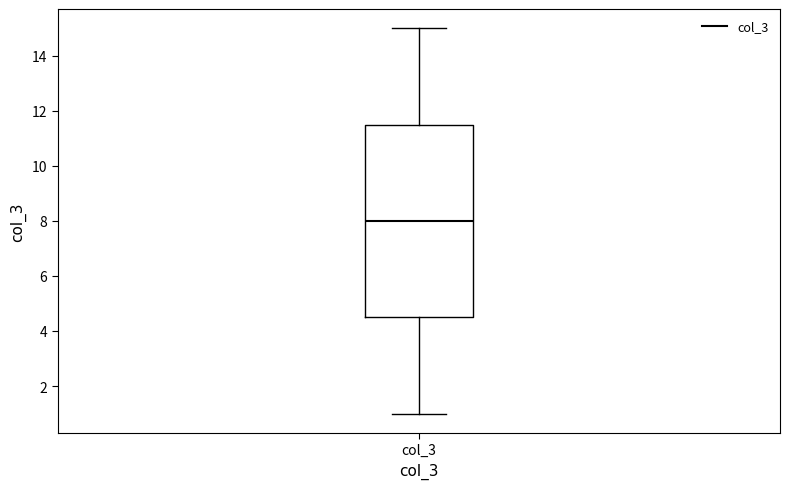

Where does the median line of the box for col_3 sit on the y-axis? The values are not printed on the chart, so give them approximately, as read against the axis.

8.0